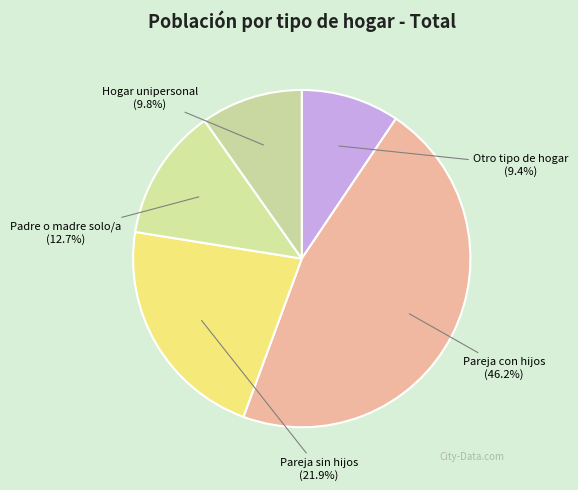

Does Padre o madre solo/a account for over 50% of the chart?

No